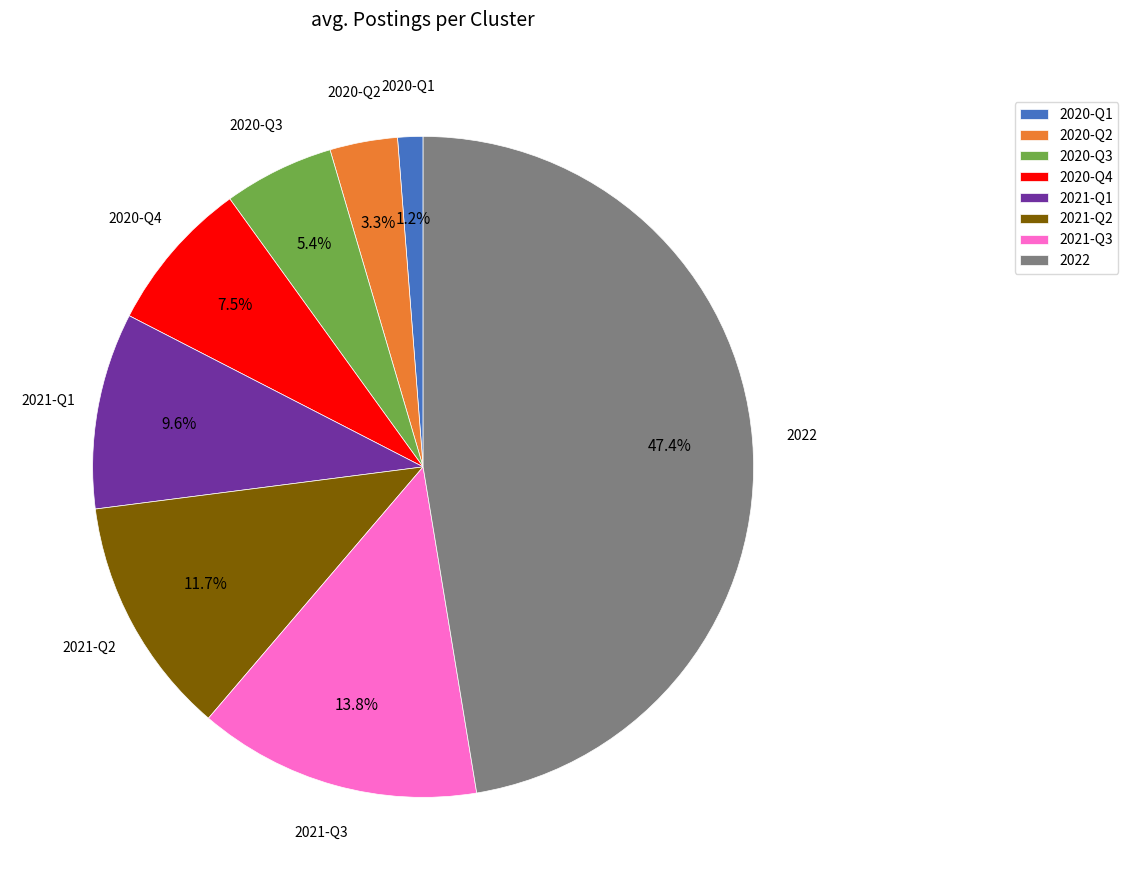

Does any single category account for the majority?

No